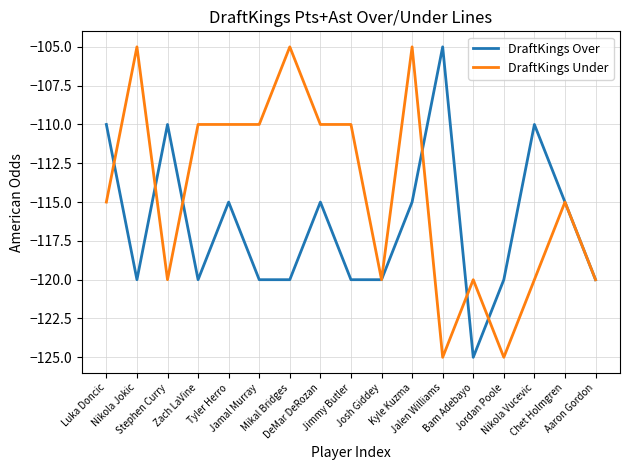

At which label does DraftKings Under first exceed -115?

Nikola Jokic